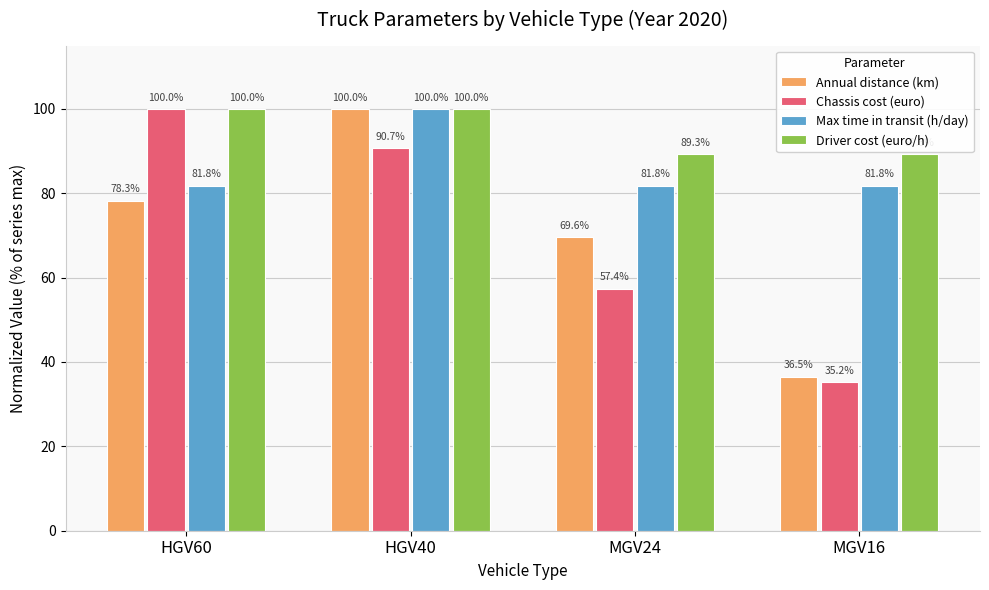

Which series changed the most between HGV60 and MGV24?

Chassis cost (euro)